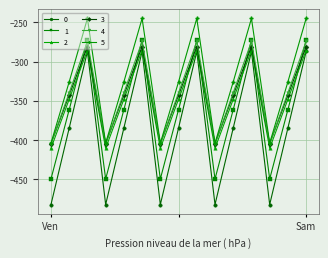

What is the value of the 0 point at the 9th from the left?

-287.1